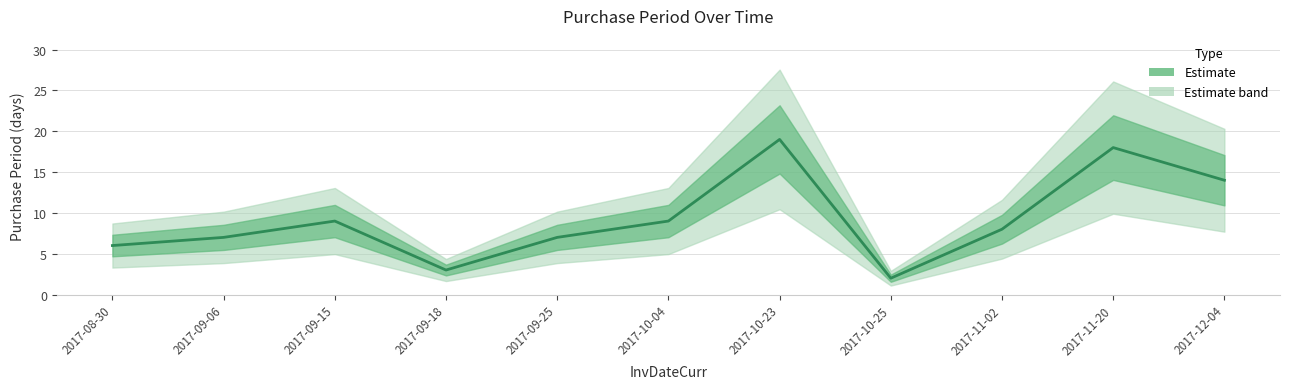

Where is the first local minimum?

2017-09-18